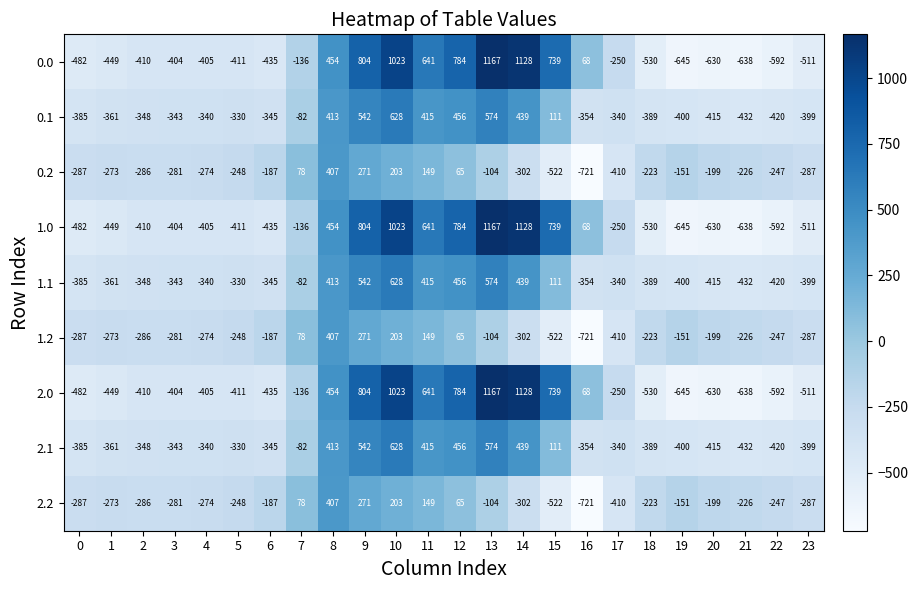

What is the difference between the second highest and minimum values in the 1.2 series?

992